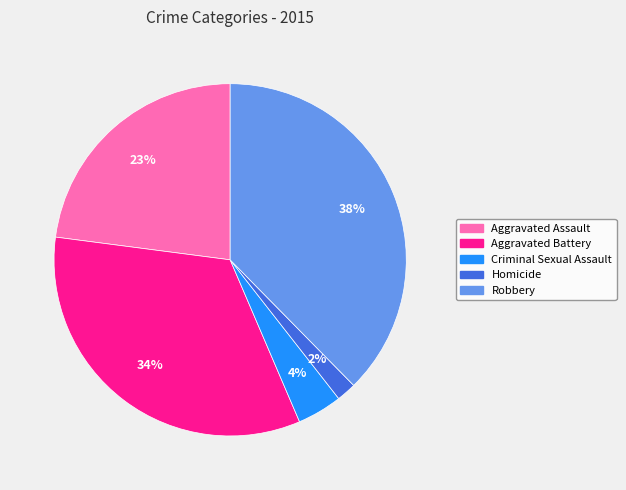

Do Aggravated Assault and Robbery together represent more than half of the pie?

Yes